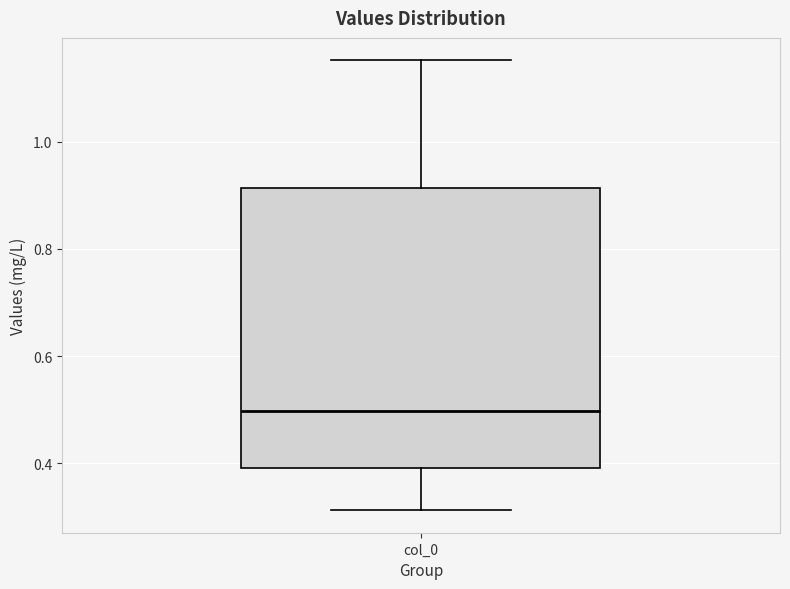

Where does the upper whisker of the box for col_0 end on the y-axis? The values are not printed on the chart, so give them approximately, as read against the axis.

1.16